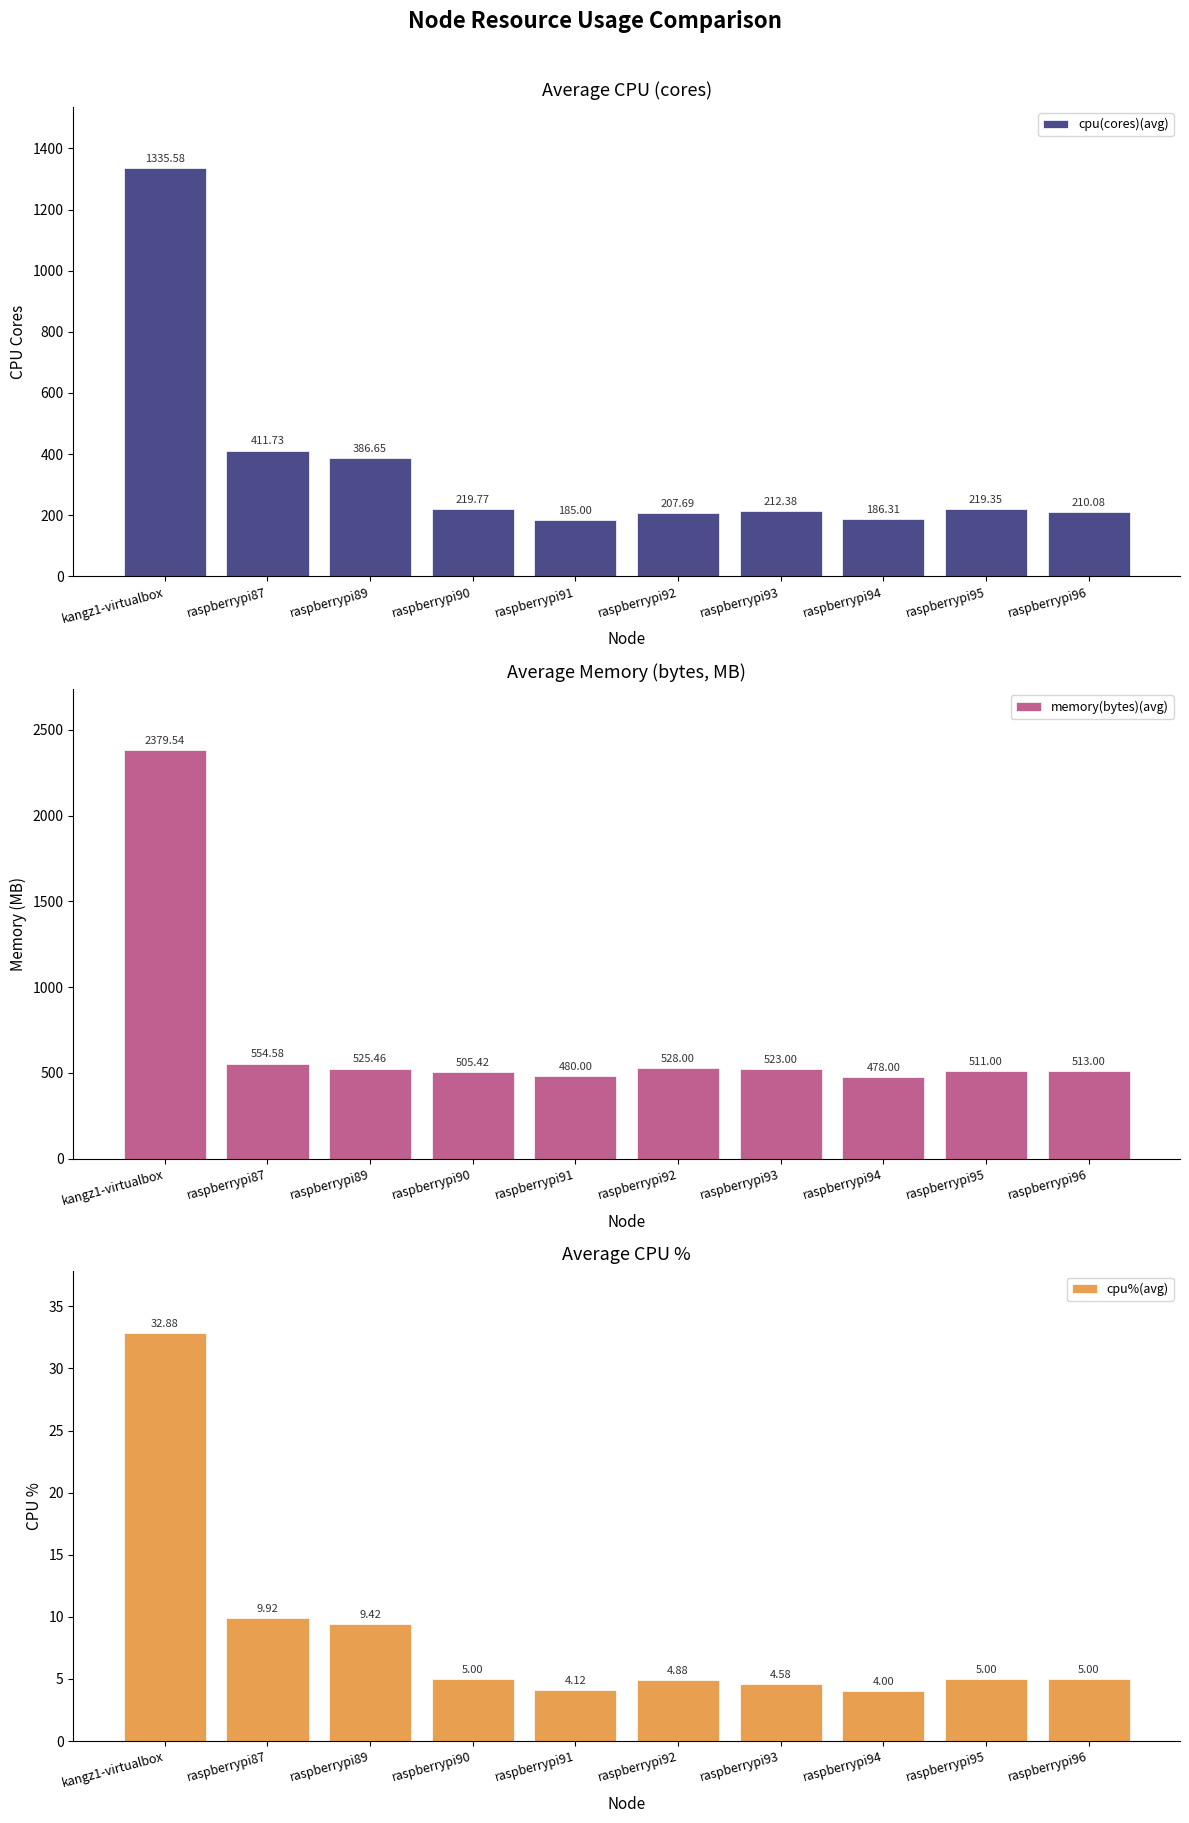

What is the spread (max minus min) of values at kangz1-virtualbox?

2346.7